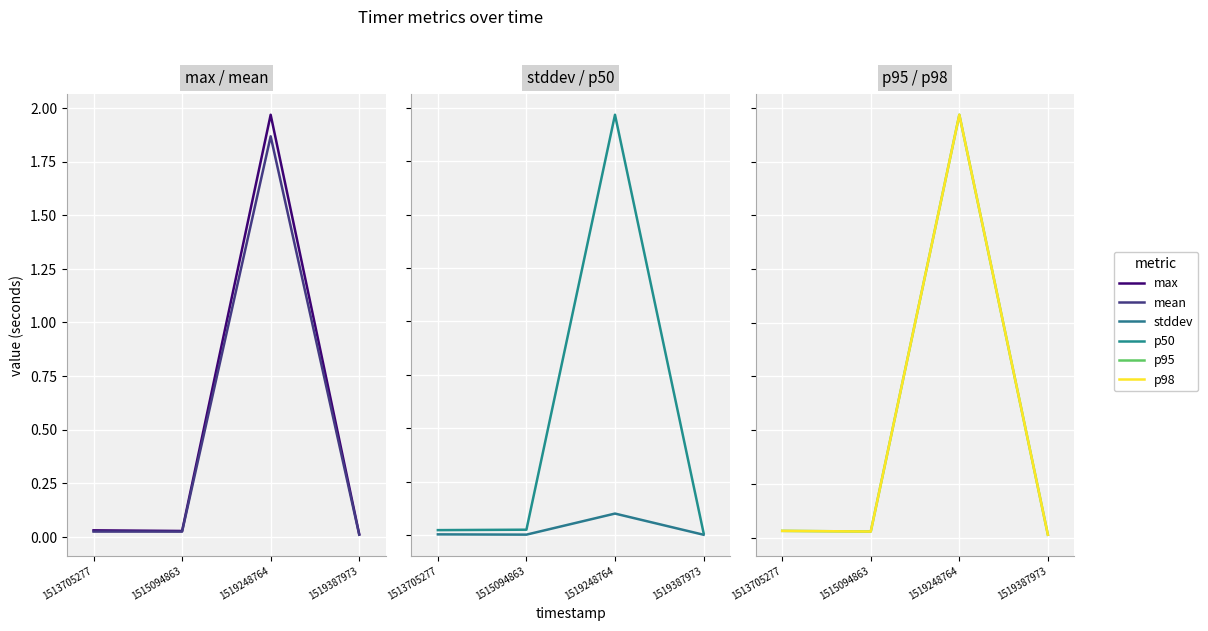

At which category does mean reach its first local peak?

1519248764